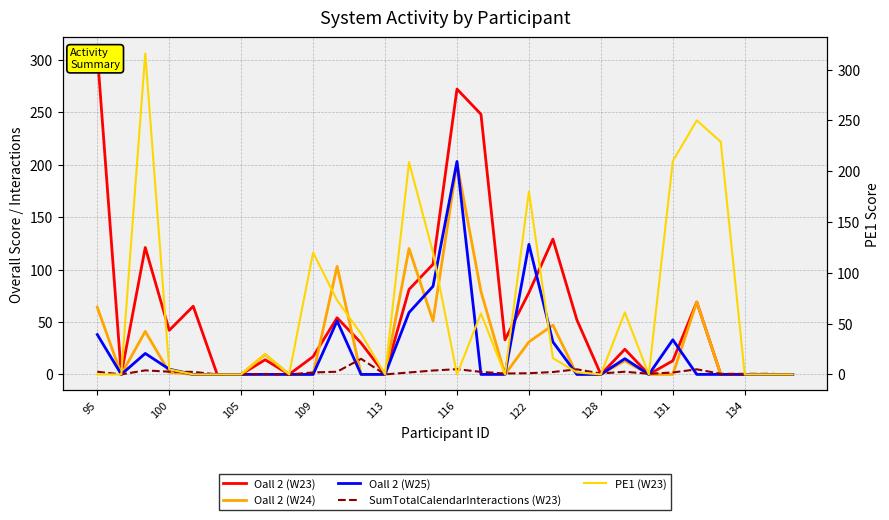

What is the maximum value shown in the chart?

316.0